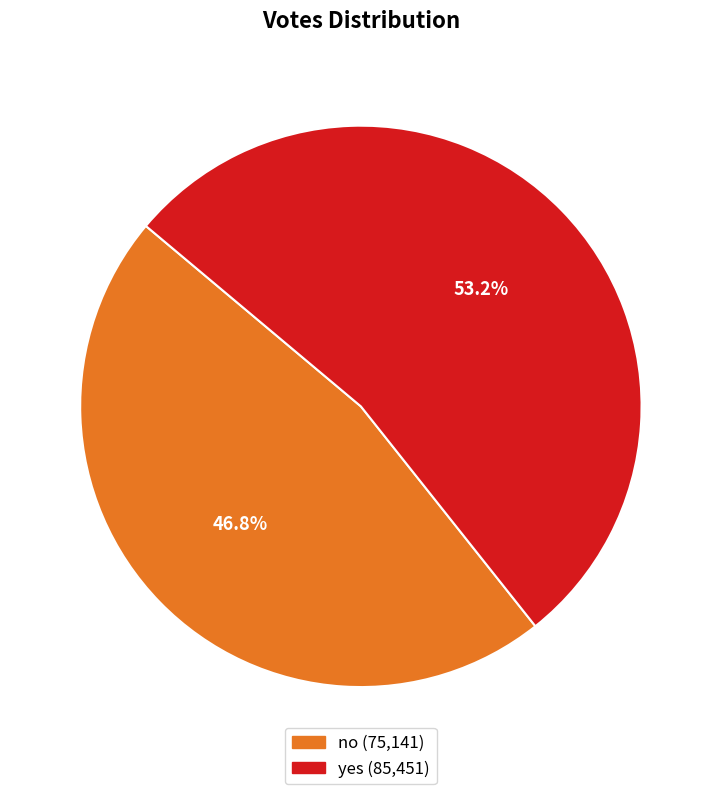

What is the majority slice?

yes